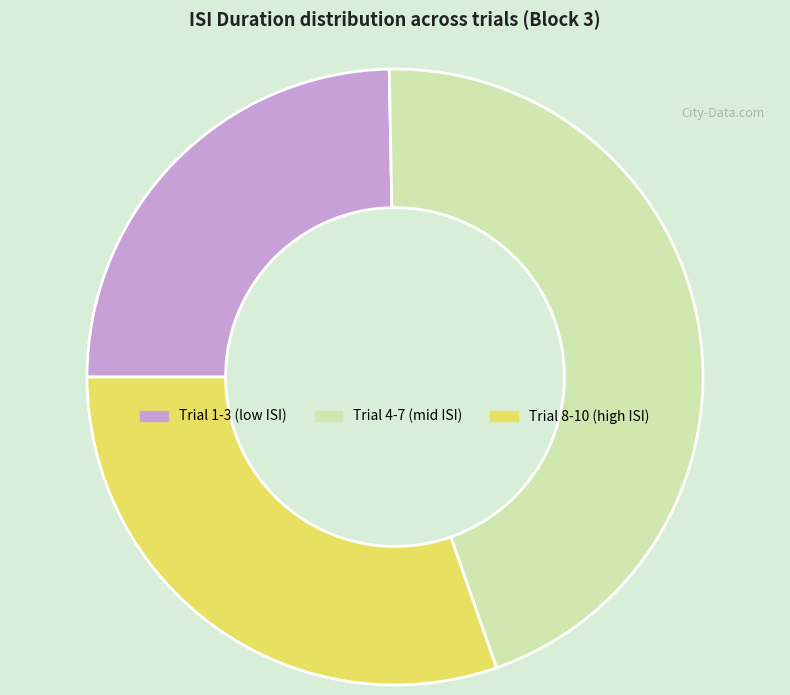

Which has a higher value, Trial 4-7 (mid ISI) or Trial 8-10 (high ISI)?

Trial 4-7 (mid ISI)